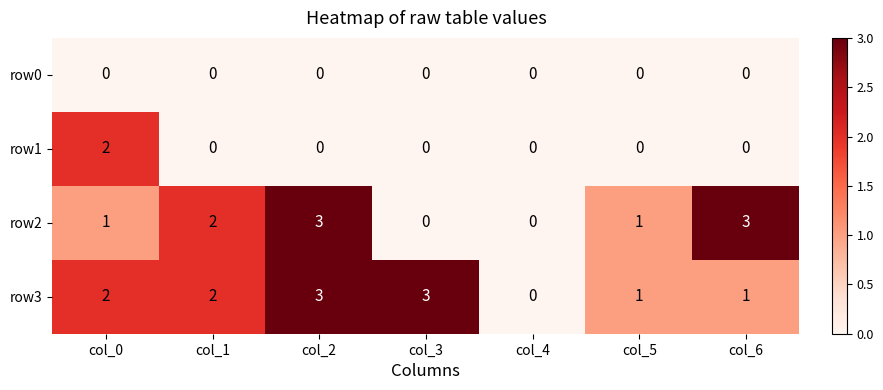

True or false: row0 has a value of 0 at col_5.

True